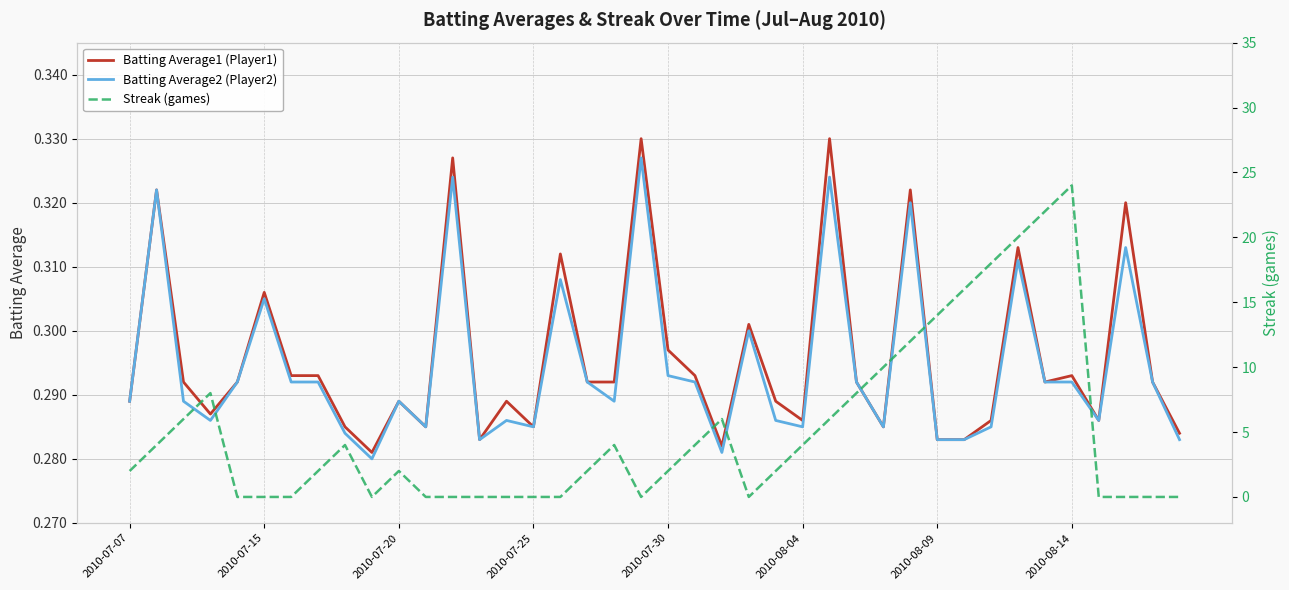

Between 24 and 19, which is larger?

19